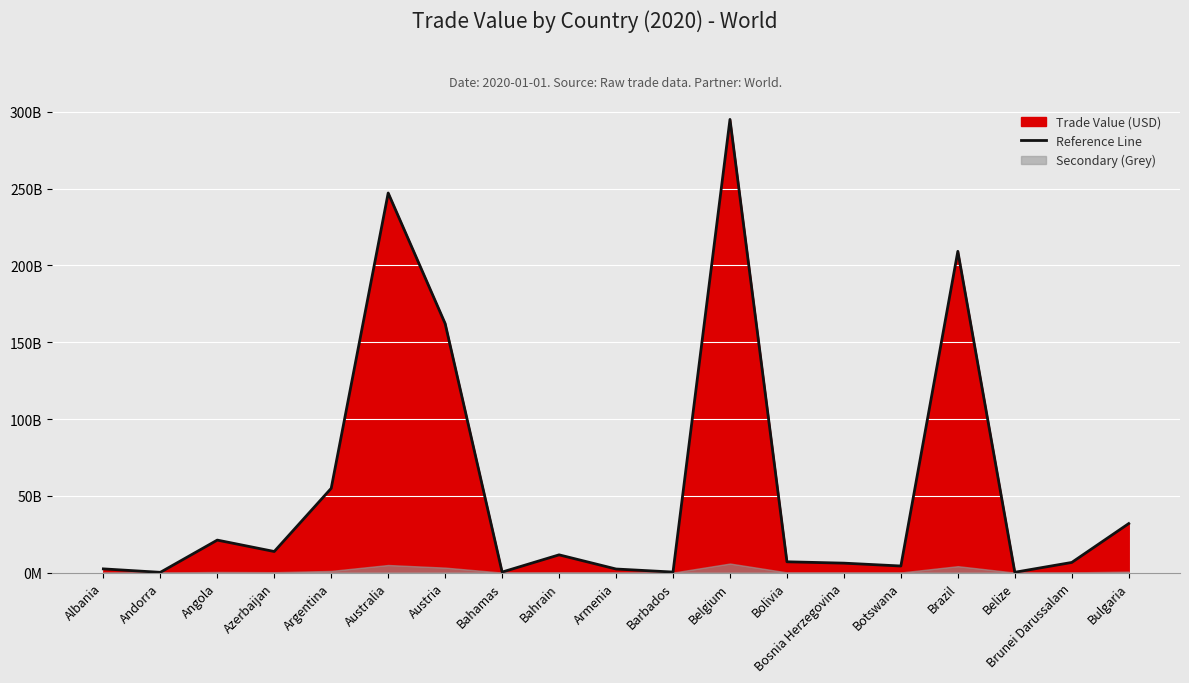

Rank the categories by value from highest to lowest.

Belgium, Australia, Brazil, Austria, Argentina, Bulgaria, Angola, Azerbaijan, Bahrain, Bolivia, Brunei Darussalam, Bosnia Herzegovina, Botswana, Albania, Armenia, Barbados, Bahamas, Belize, Andorra